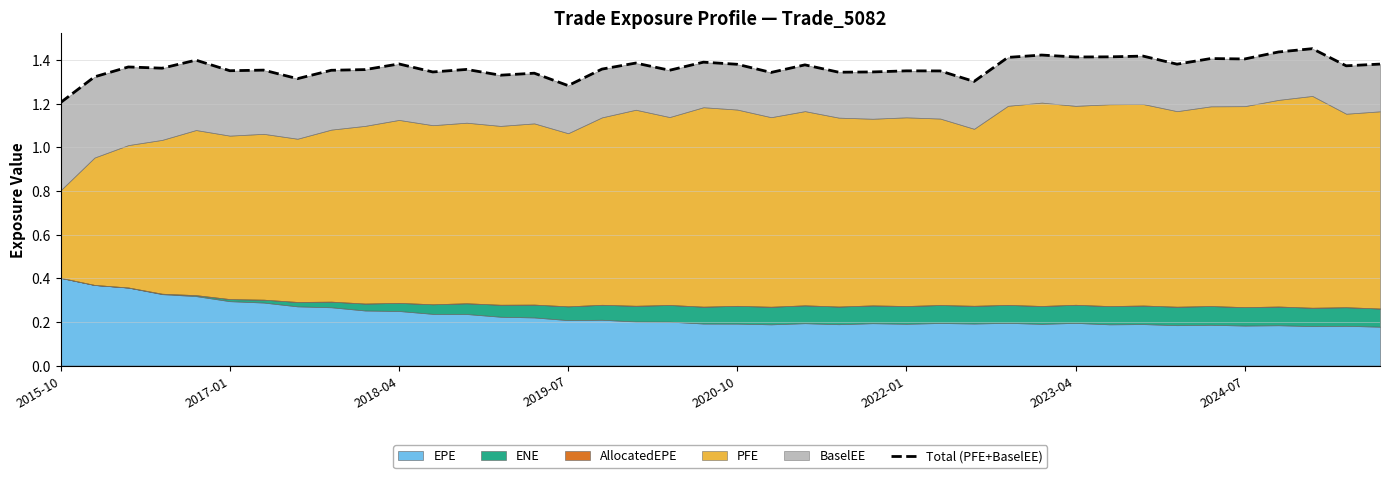

At which label is the value closest to 1?

2015-10